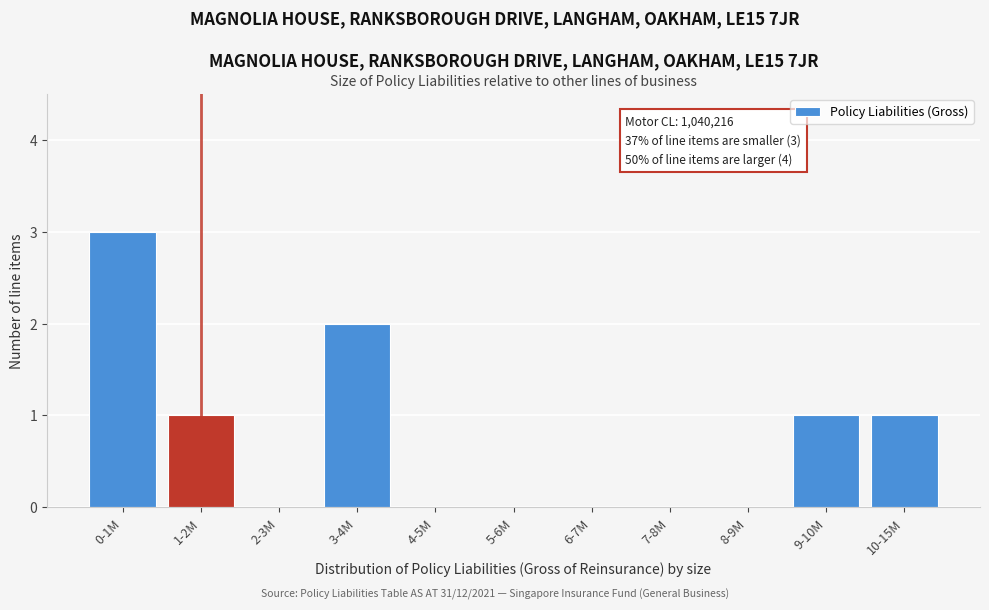

Reading left to right, what are all the values shown in this chart?

0-1M=3	1-2M=1	2-3M=0	3-4M=2	4-5M=0	5-6M=0	6-7M=0	7-8M=0	8-9M=0	9-10M=1	10-15M=1